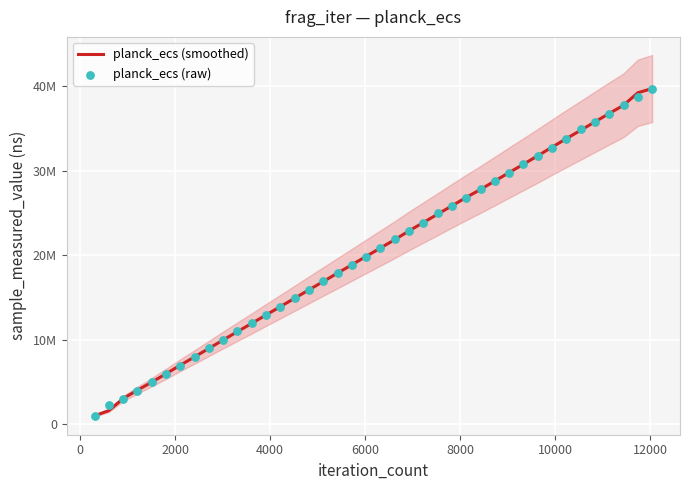

Which series contains the lowest Y value?

planck_ecs (smoothed)